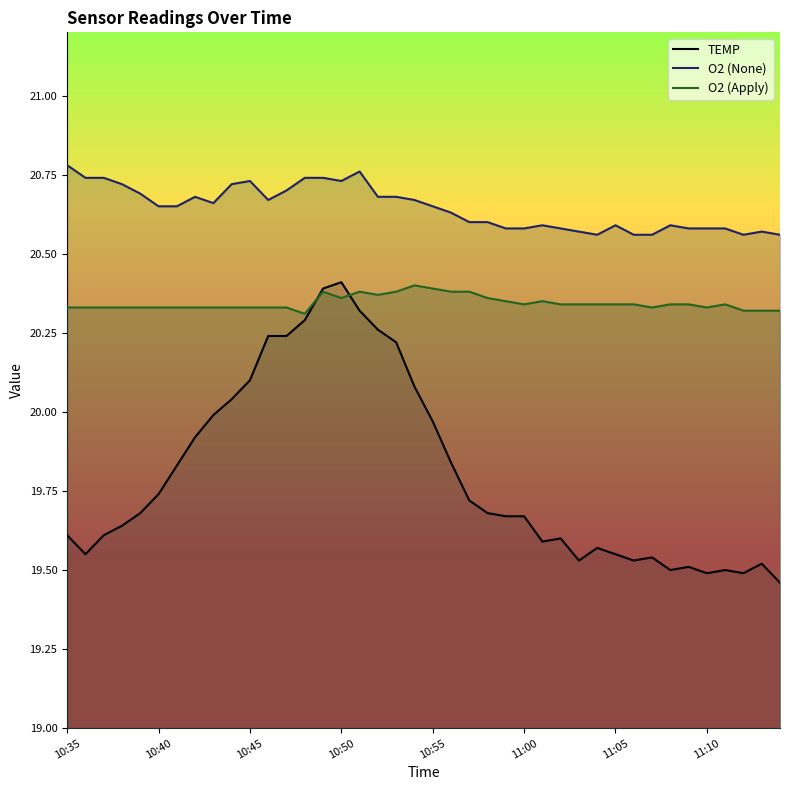

What is the difference between the second highest and minimum values in the TEMP series?

0.9